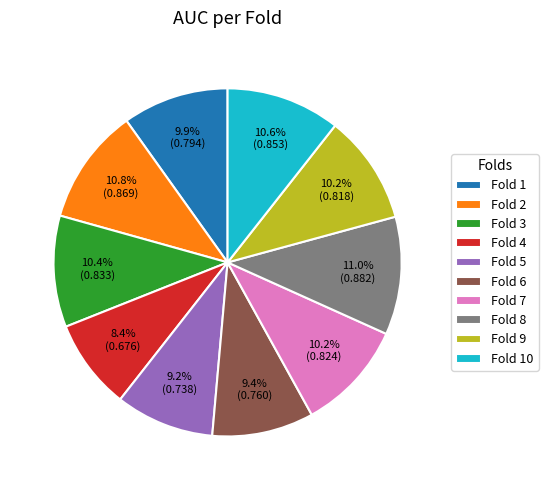

Combined, what portion of the pie is Fold 1 and Fold 6?

19.3%